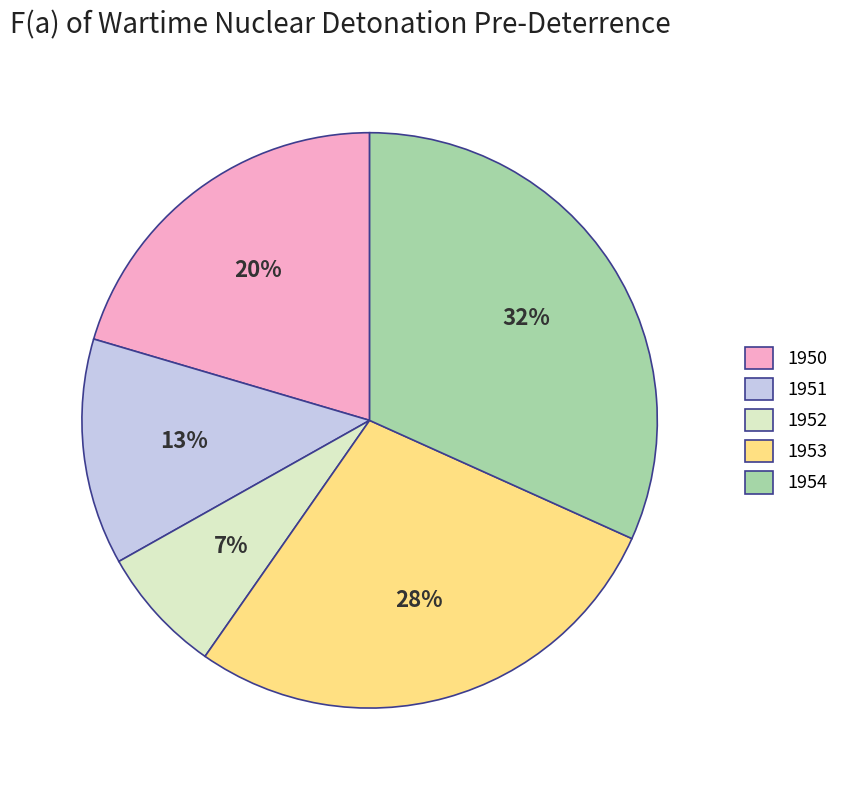

What percentage is the 1952 slice, to the nearest percent?

7%